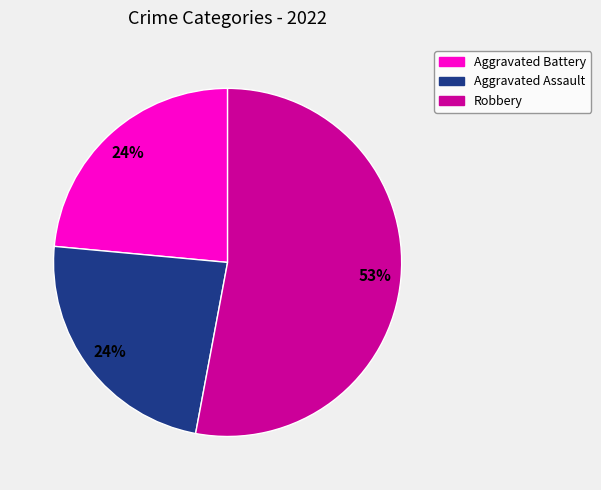

Combined, do Aggravated Battery and Aggravated Assault account for over 50%?

No